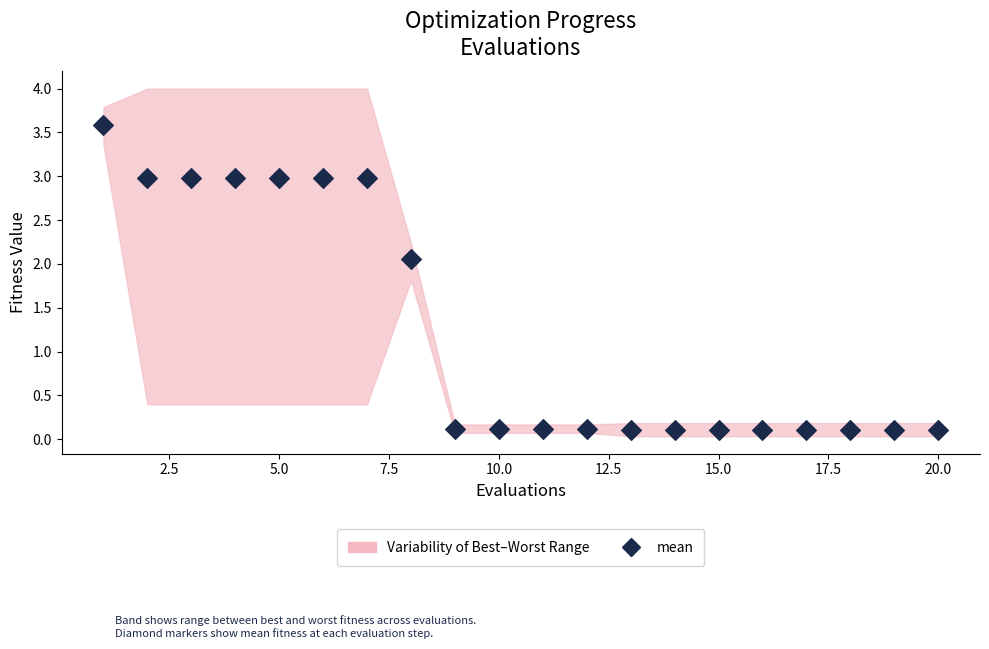

What is the range of X values (max minus min)?

19.0